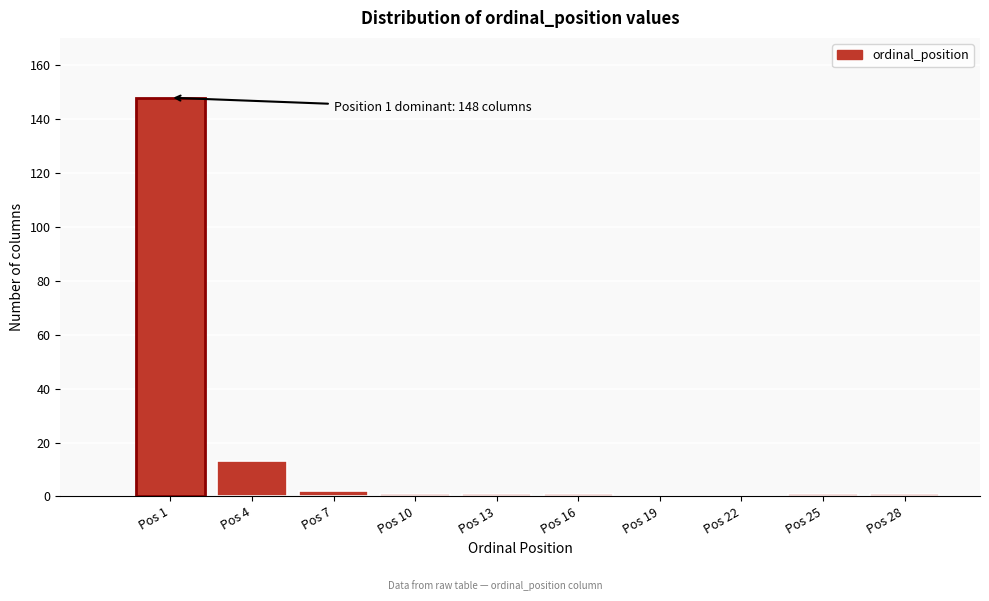

Reading left to right, list all the values displayed in this chart.

Pos 1=148	Pos 4=13	Pos 7=2	Pos 10=1	Pos 13=1	Pos 16=1	Pos 19=0	Pos 22=0	Pos 25=1	Pos 28=1